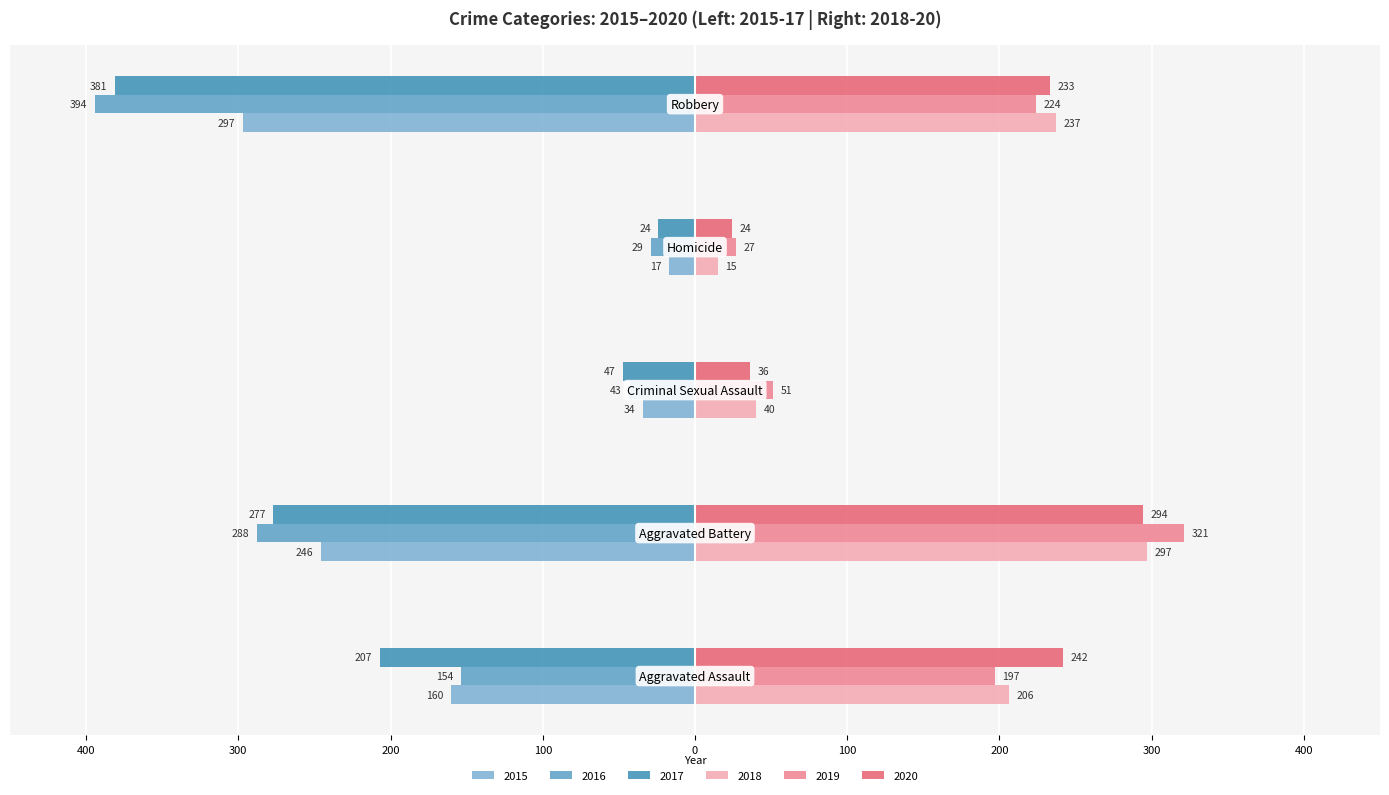

What is the difference between the maximum and minimum values in the 2019 series?

294